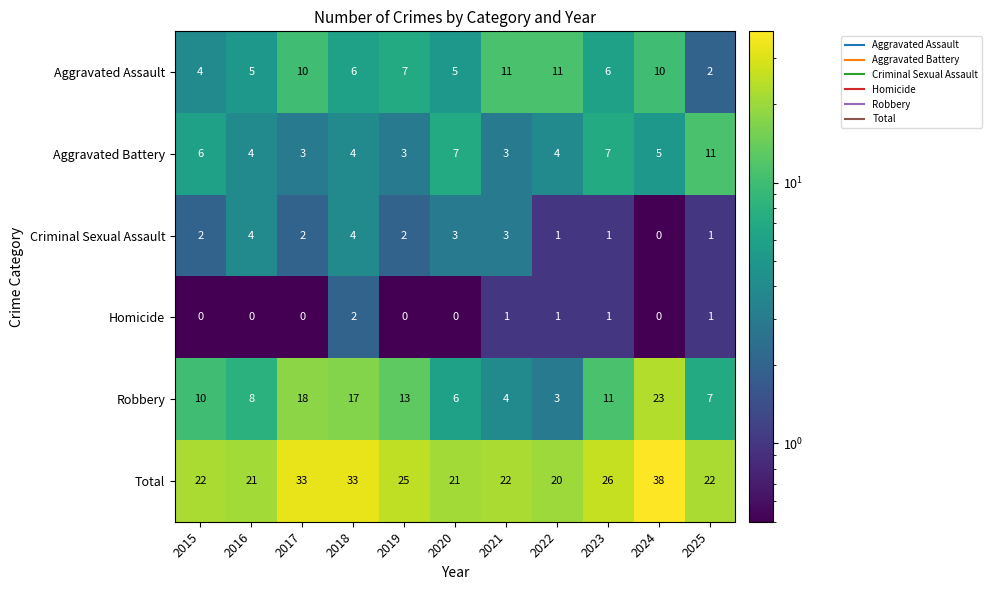

Which series has the largest range (max minus min)?

Robbery